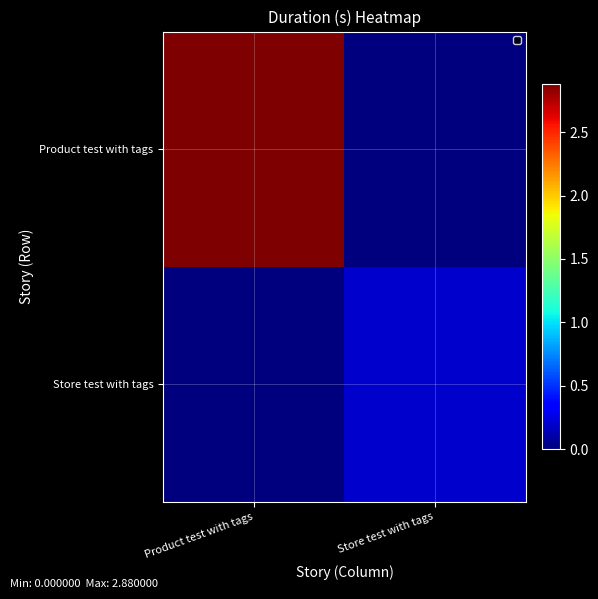

Reading right to left, extract all data points from this chart.

Product test with tags: Store test with tags=0.0	Product test with tags=2.9
Store test with tags: Store test with tags=0.2	Product test with tags=0.0